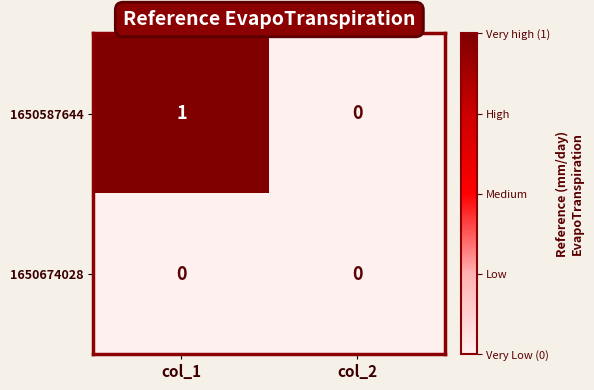

List the series in order of their peak value, highest first.

1650587644, 1650674028